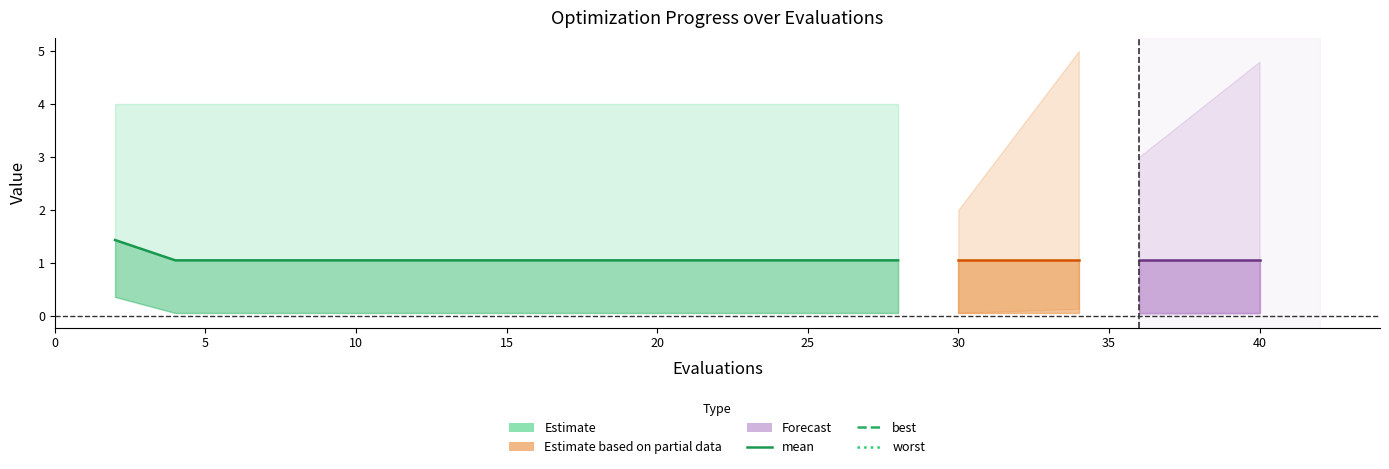

Does the chart have visible grid lines?

No